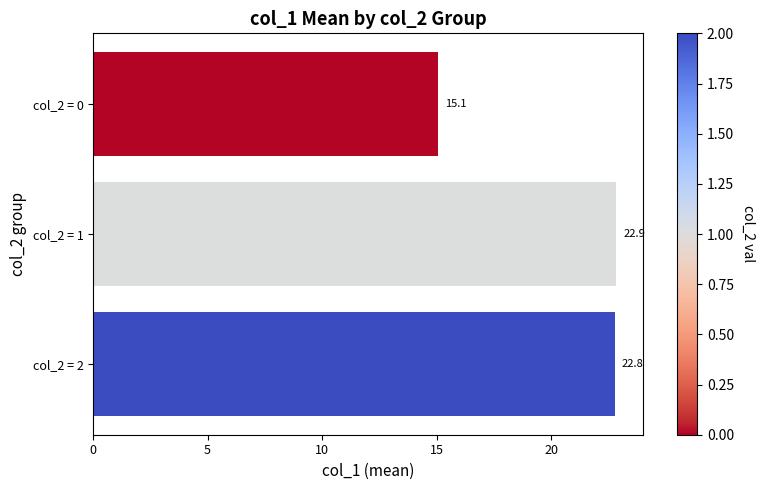

The chart shows a value of 39.3 at col_2 = 2. True or false?

False